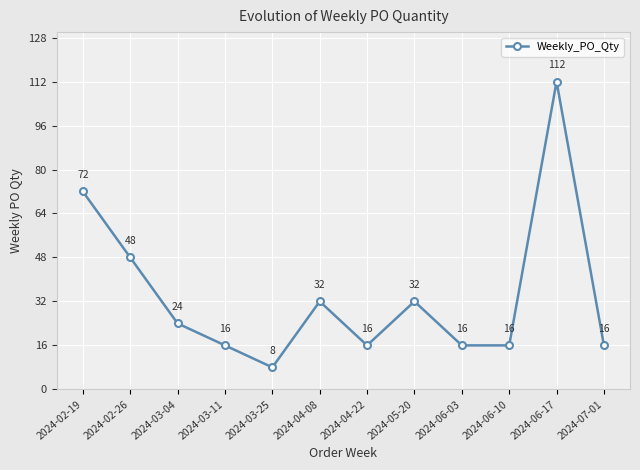

Reading right to left, extract all data points from this chart.

16	112	16	16	32	16	32	8	16	24	48	72